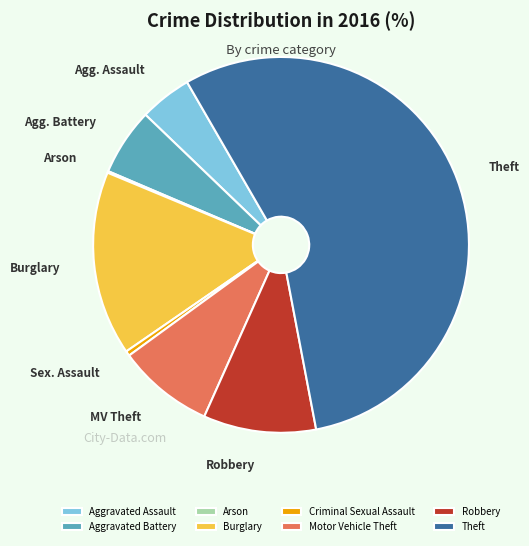

Do Robbery and Aggravated Battery together represent more than half of the pie?

No